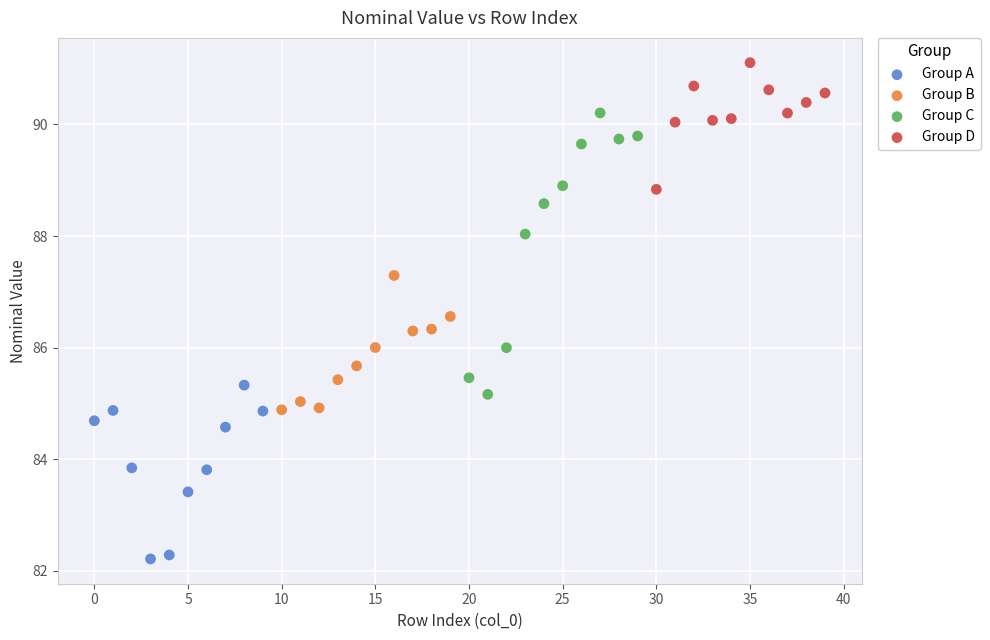

Which series contains the highest Y value?

Group D